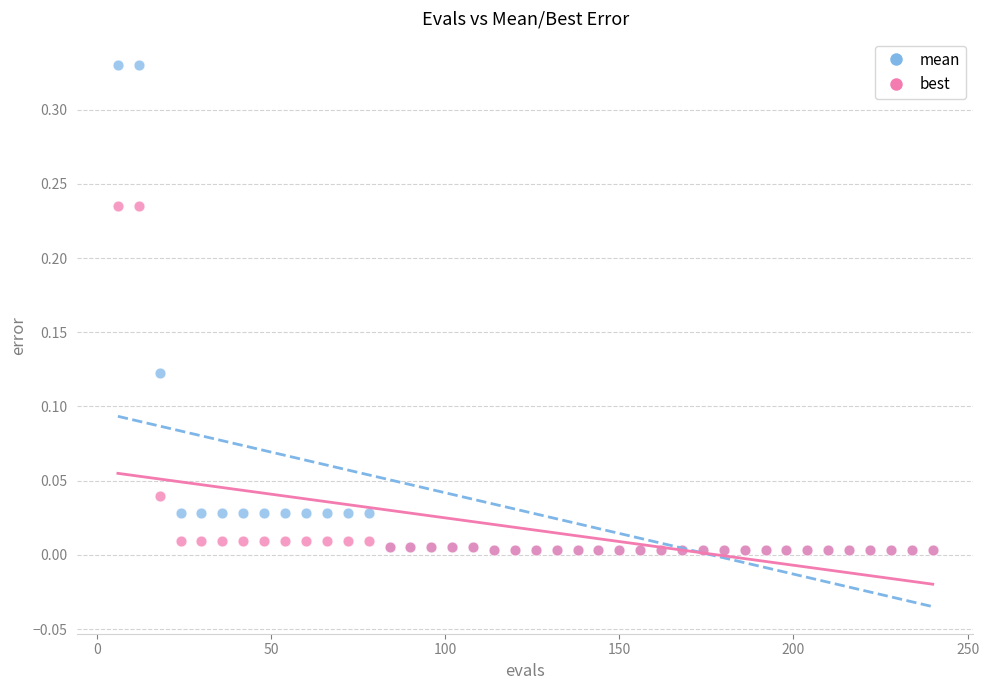

Which series has the widest spread of Y values?

mean